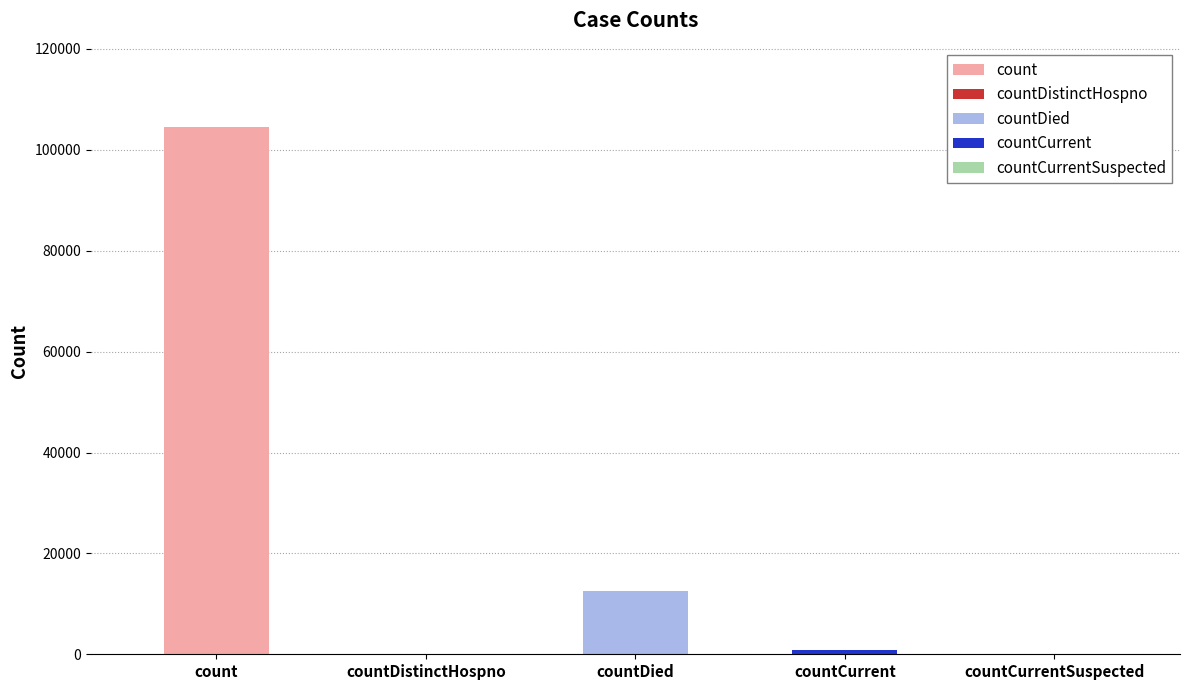

What is the change in value from count to countDistinctHospno?

-104545